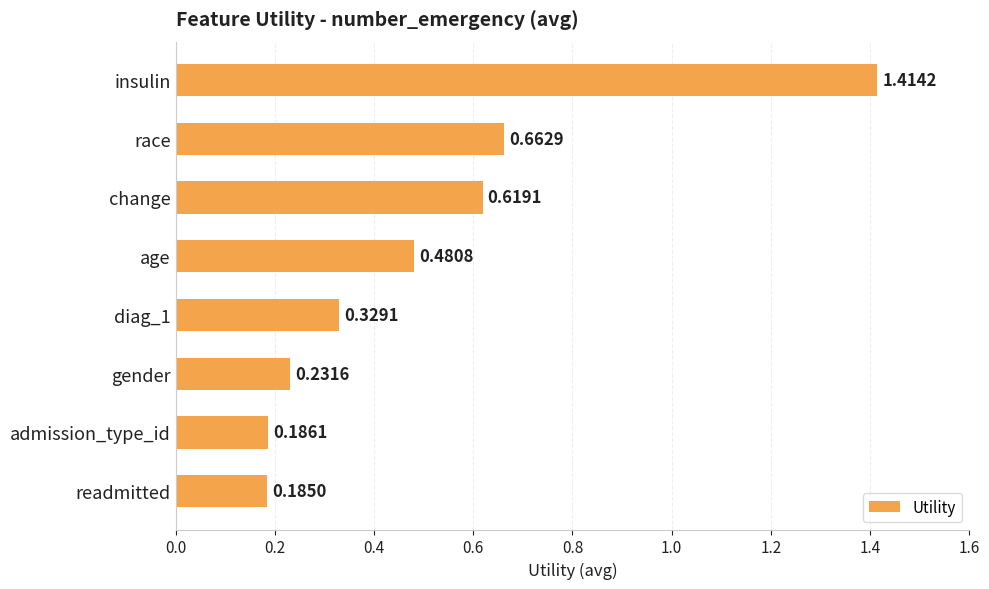

Does the chart contain any negative values?

No